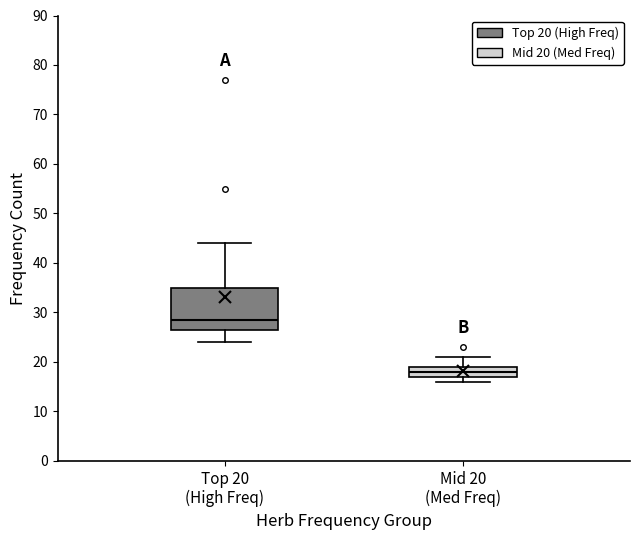

Where is the lower edge of the box for Top 20 (High Freq) on the y-axis? The values are not printed on the chart, so give them approximately, as read against the axis.

27